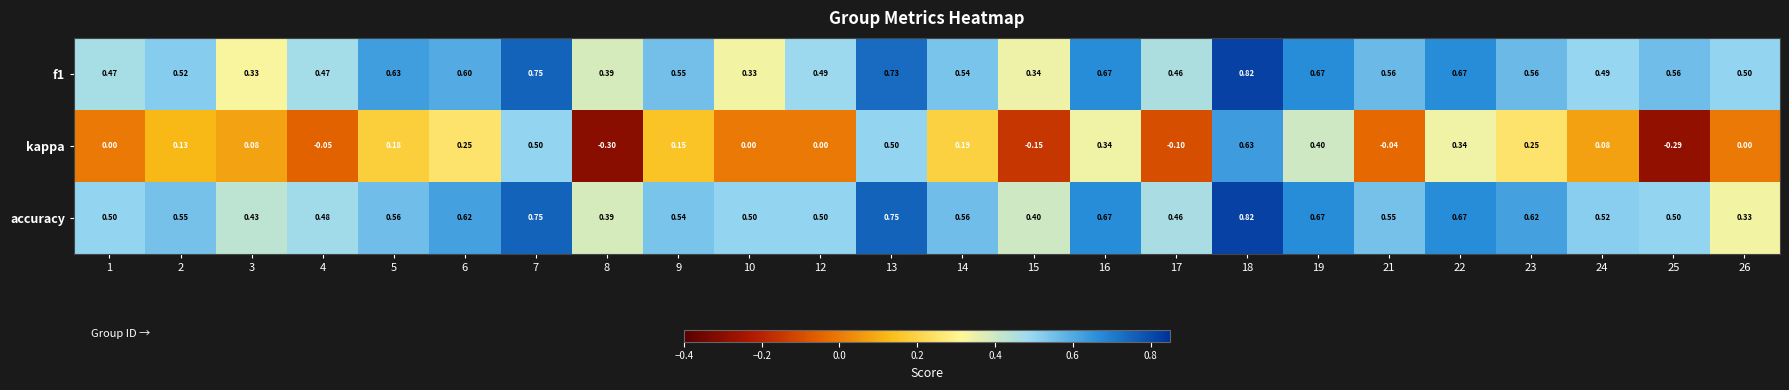

Which series has the largest range (max minus min)?

kappa